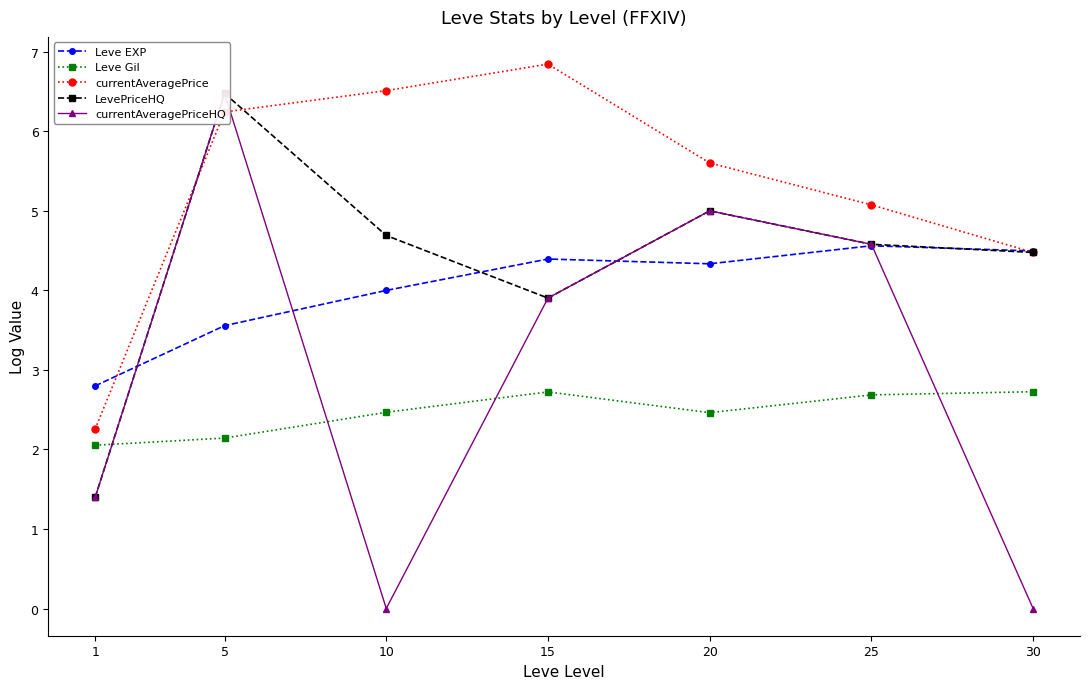

Reading right to left, list all the values displayed in this chart.

Leve EXP: 30=4.5	25=4.6	20=4.3	15=4.4	10=4.0	5=3.6	1=2.8
Leve Gil: 30=2.7	25=2.7	20=2.5	15=2.7	10=2.5	5=2.1	1=2.1
currentAveragePrice: 30=4.5	25=5.1	20=5.6	15=6.8	10=6.5	5=6.2	1=2.3
LevePriceHQ: 30=4.5	25=4.6	20=5.0	15=3.9	10=4.7	5=6.5	1=1.4
currentAveragePriceHQ: 30=0.0	25=4.6	20=5.0	15=3.9	10=0.0	5=6.5	1=1.4